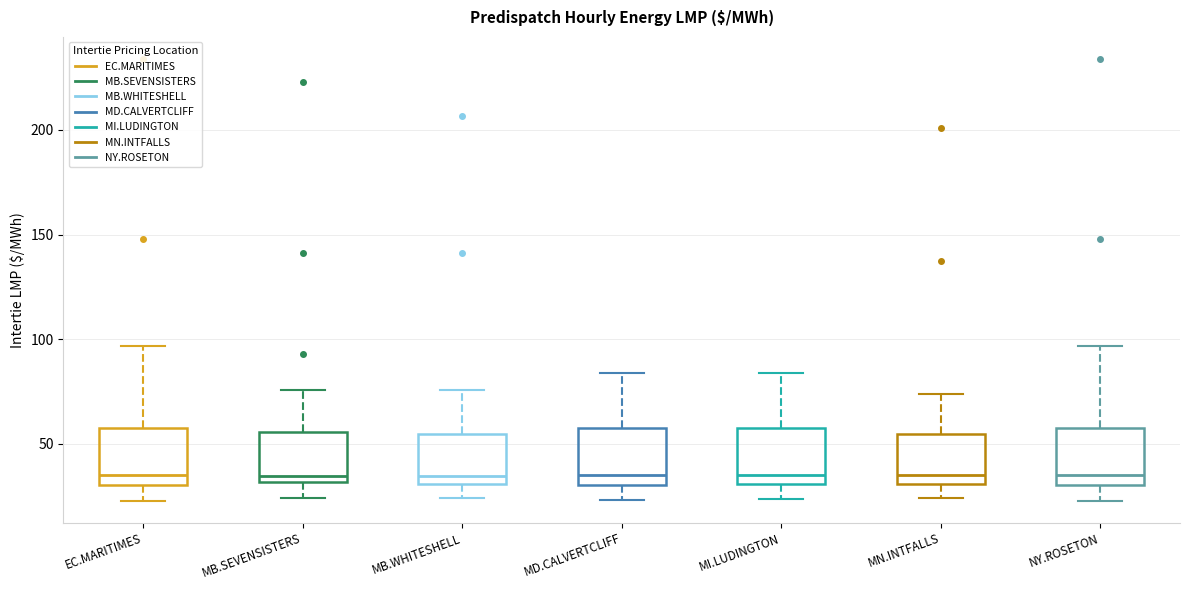

Reading left to right, transcribe this box plot: for each box, give where its median line is, the range the box spans, and where its two whiskers end, as read against the y-axis. The values are not printed on the chart, so give them approximately, as read against the axis.

EC.MARITIMES: median 35, box 30 to 55, whiskers 25 to 95
MB.SEVENSISTERS: median 35, box 30 to 55, whiskers 25 to 75
MB.WHITESHELL: median 35, box 30 to 55, whiskers 25 to 75
MD.CALVERTCLIFF: median 35, box 30 to 55, whiskers 25 to 85
MI.LUDINGTON: median 35, box 30 to 60, whiskers 25 to 85
MN.INTFALLS: median 35, box 30 to 55, whiskers 25 to 75
NY.ROSETON: median 35, box 30 to 55, whiskers 25 to 95